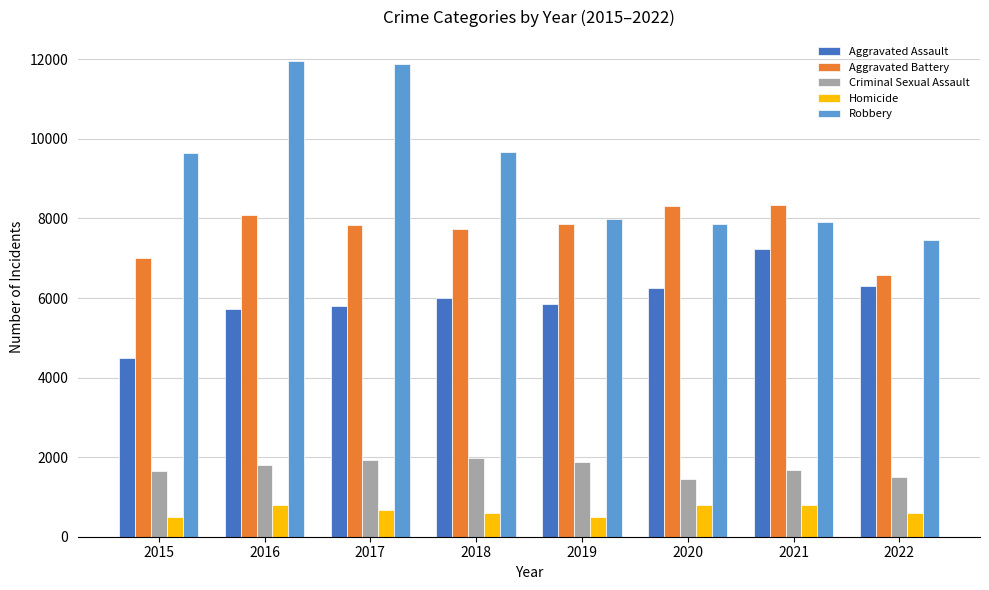

Which series has the largest total across all categories?

Robbery